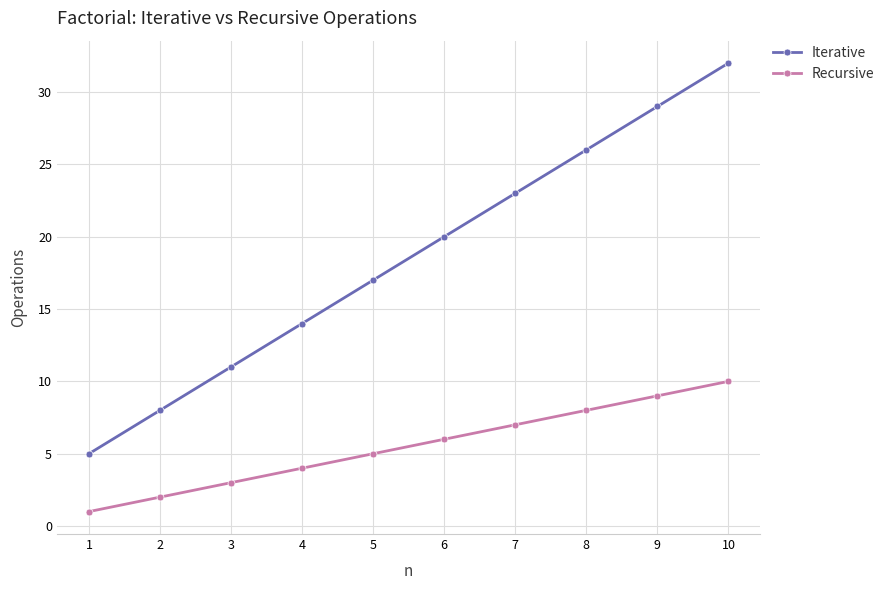

Does the chart have visible grid lines?

Yes